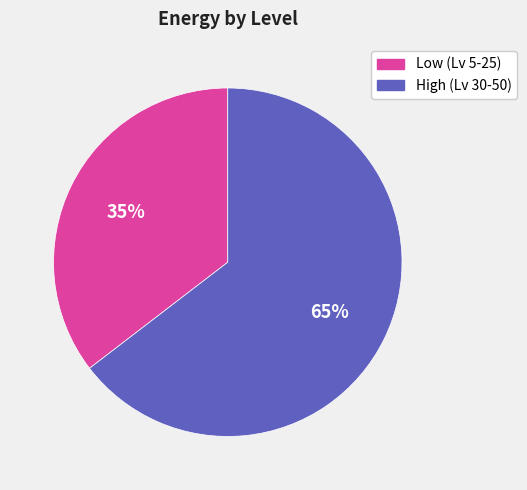

Combined, do High (Lv 30-50) and Low (Lv 5-25) account for over 50%?

Yes